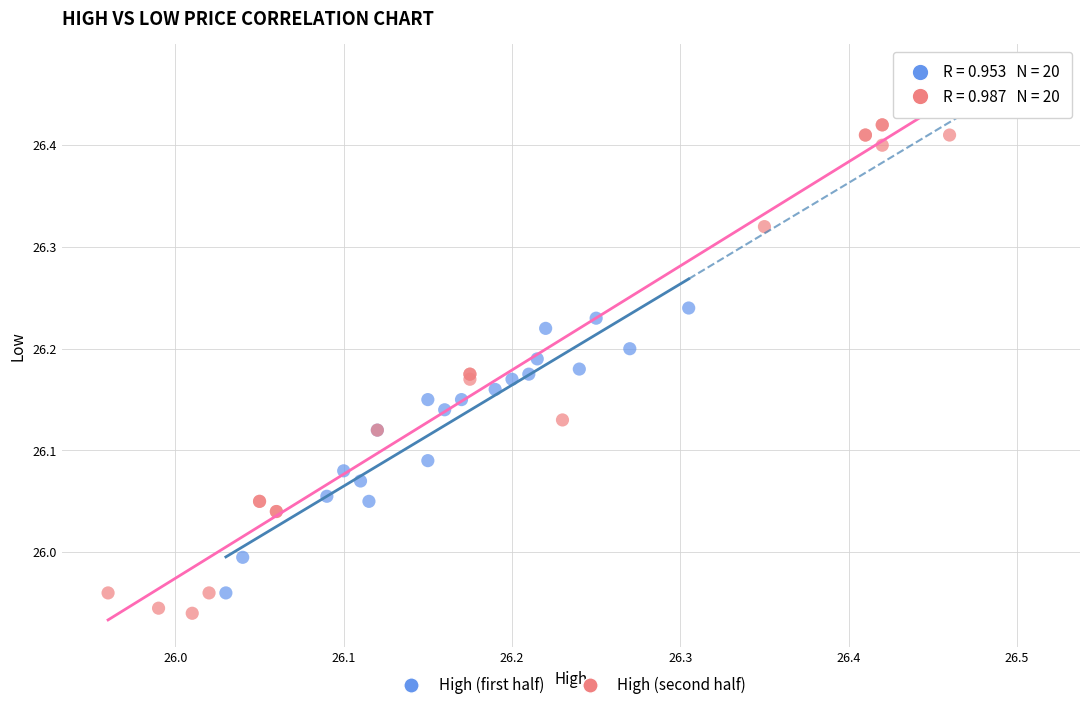

Which series has the widest spread of Y values?

High (second half)